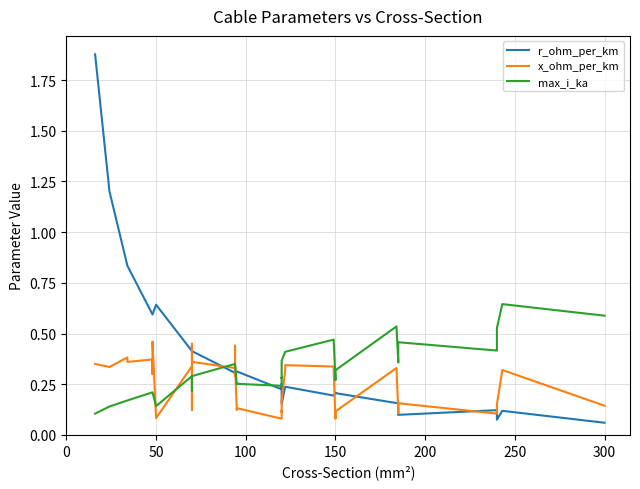

How many times do x_ohm_per_km and r_ohm_per_km cross each other?

13